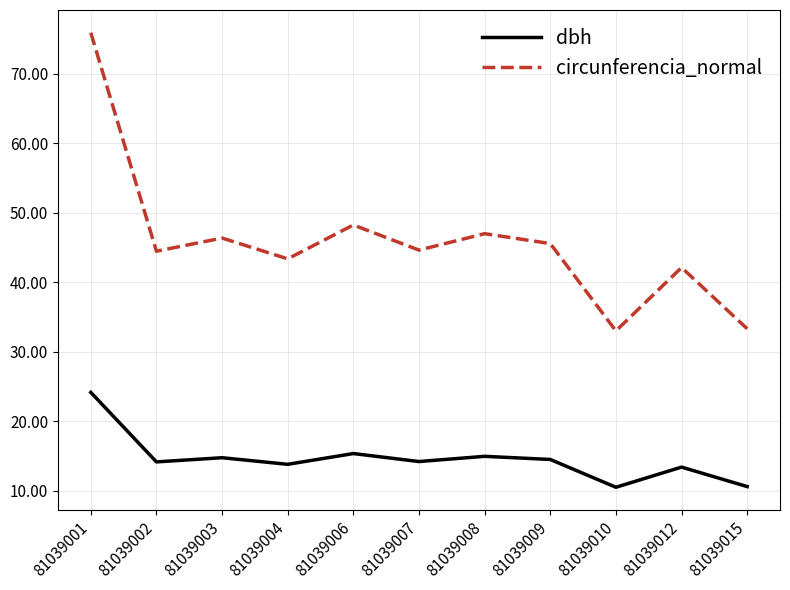

Rank the series at 81039015 from lowest to highest value.

dbh, circunferencia_normal